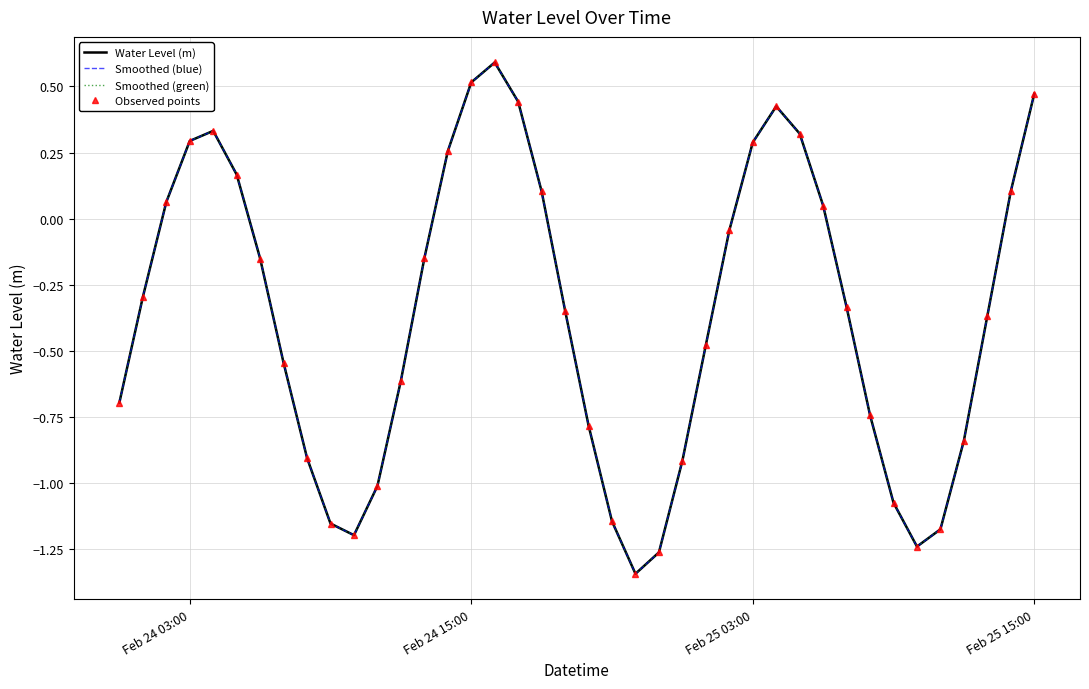

What is the highest value of the Smoothed (green) series?

0.6